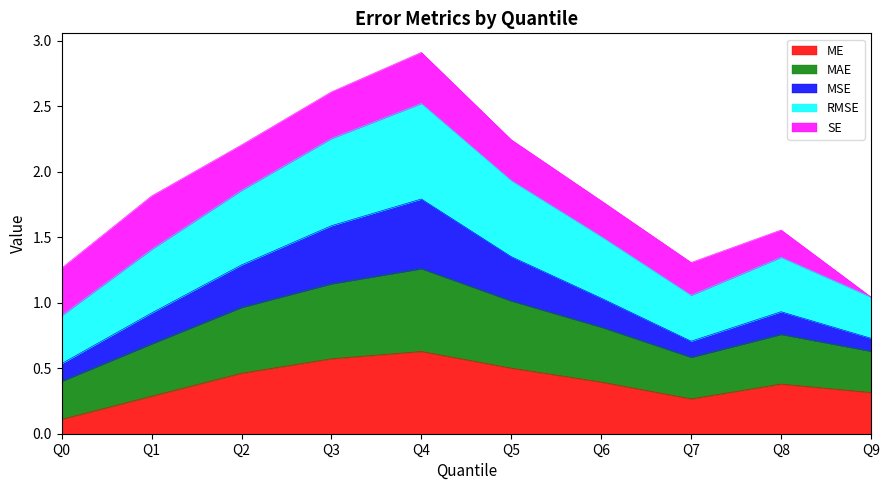

True or false: MAE and ME intersect in this chart.

False